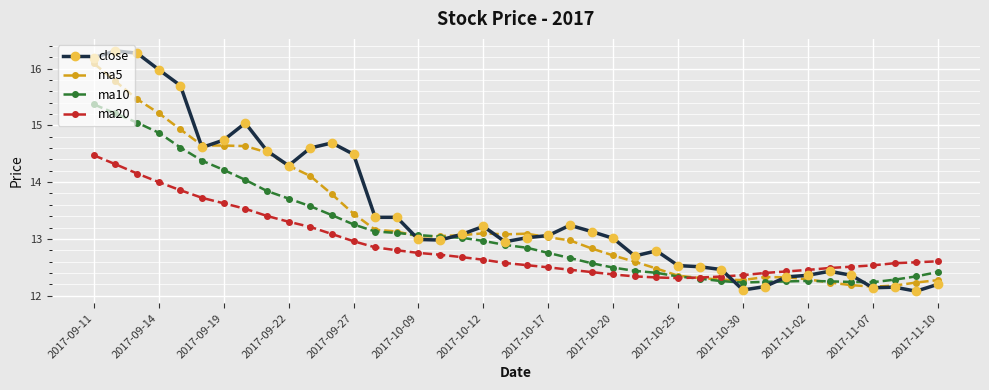

Rank the series by their maximum value, from lowest to highest.

ma20, ma10, ma5, close